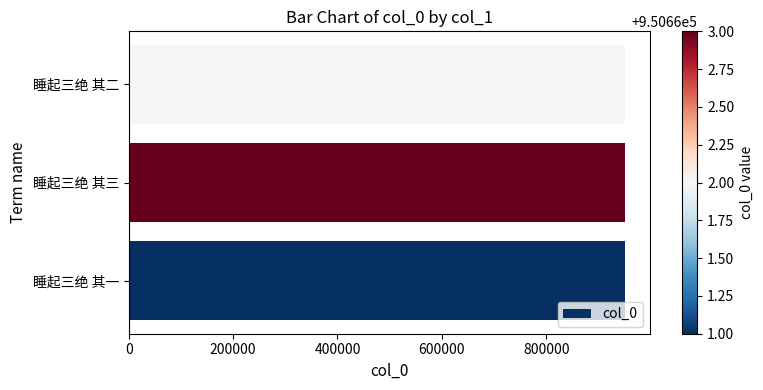

What value does the data have at 睡起三绝 其二?

950662